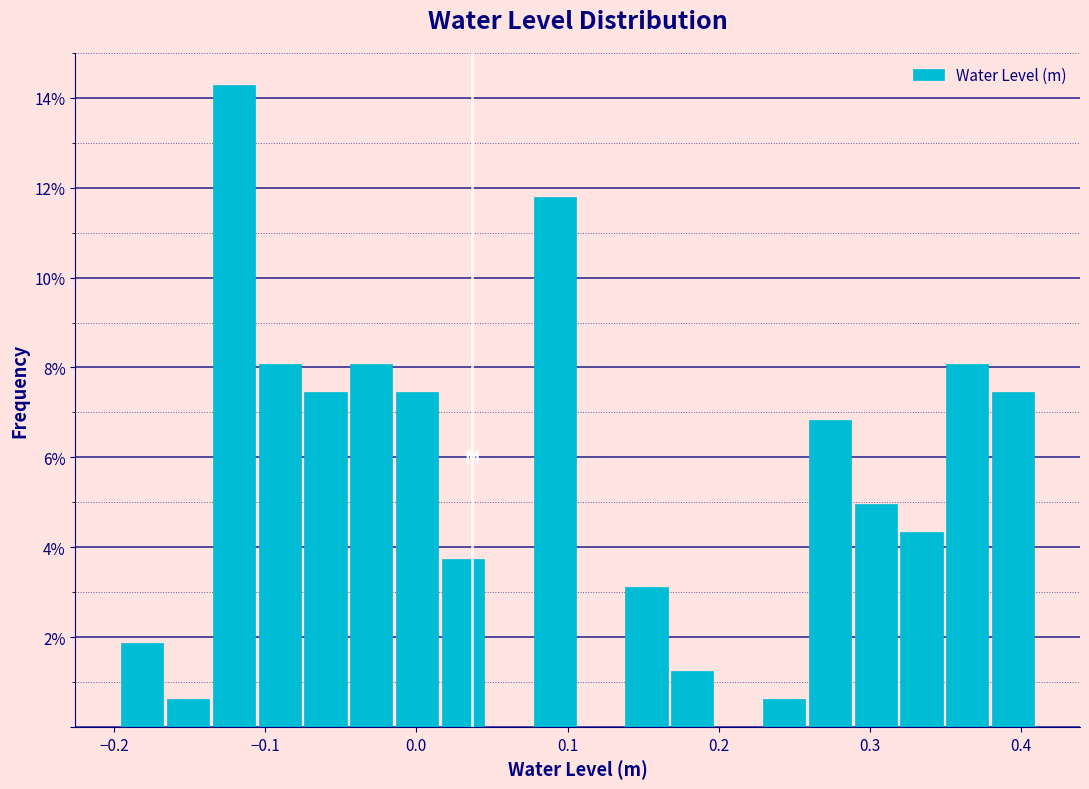

Around what value on the x-axis is the tallest bar? Give the approximate position of its centre, as read against the axis.

-0.12